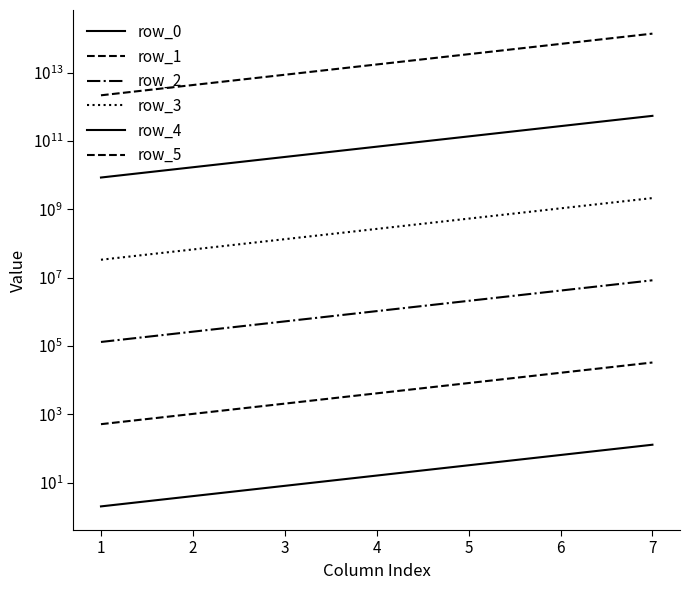

Does the chart display data point markers on the line(s)?

No